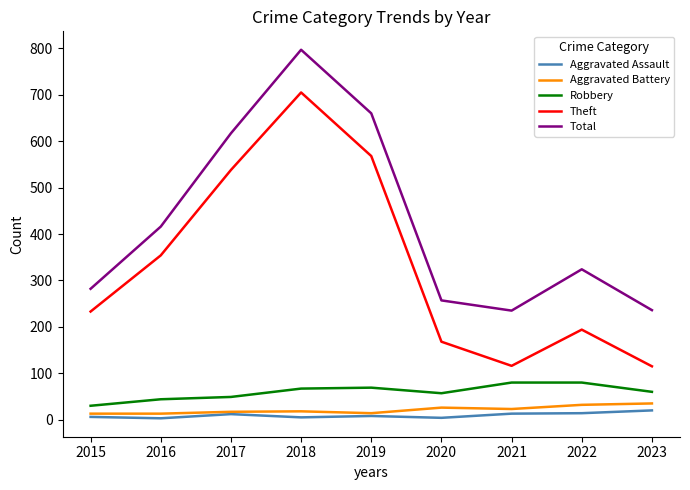

True or false: Theft and Aggravated Battery cross at least once.

False